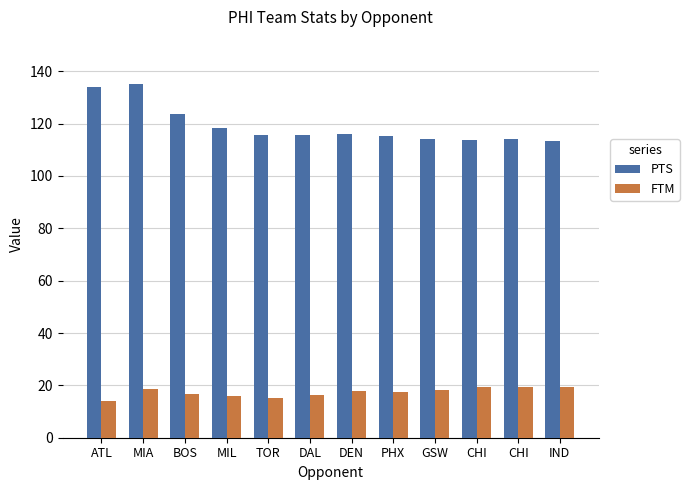

Does the chart contain any negative values?

No